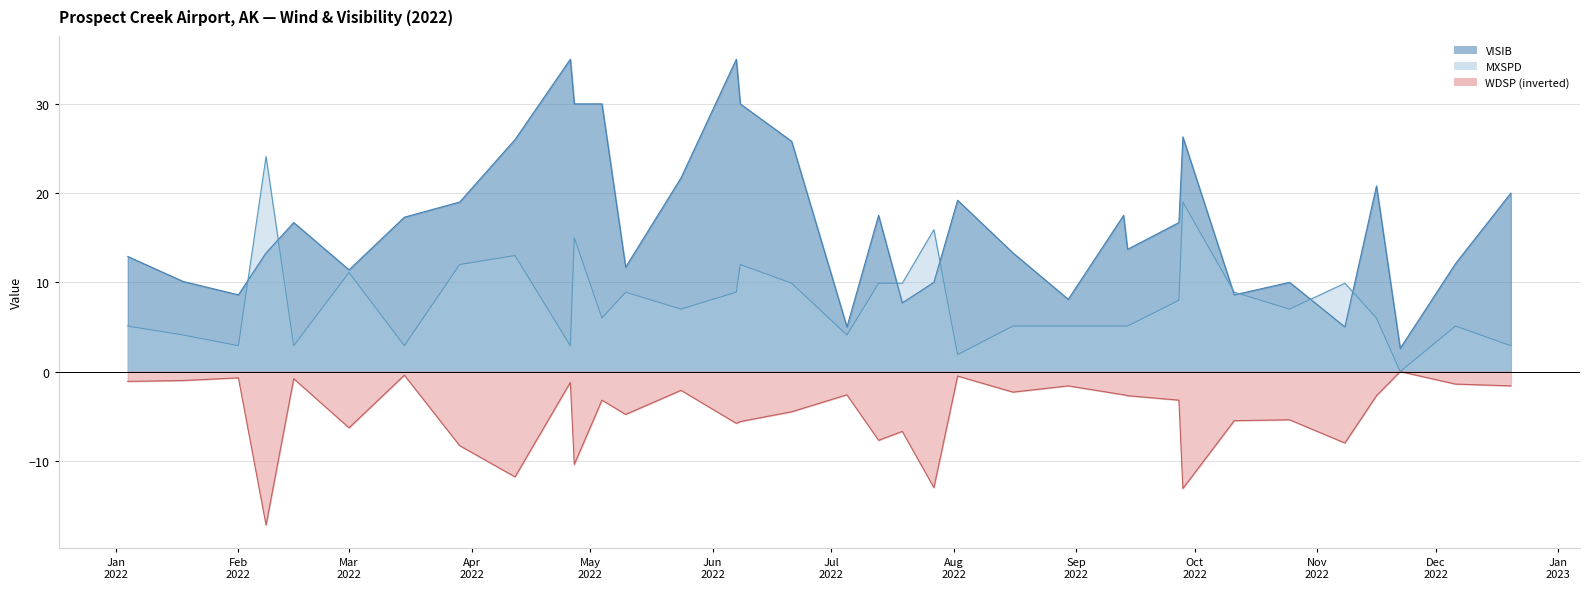

Which series has the largest range (max minus min)?

VISIB